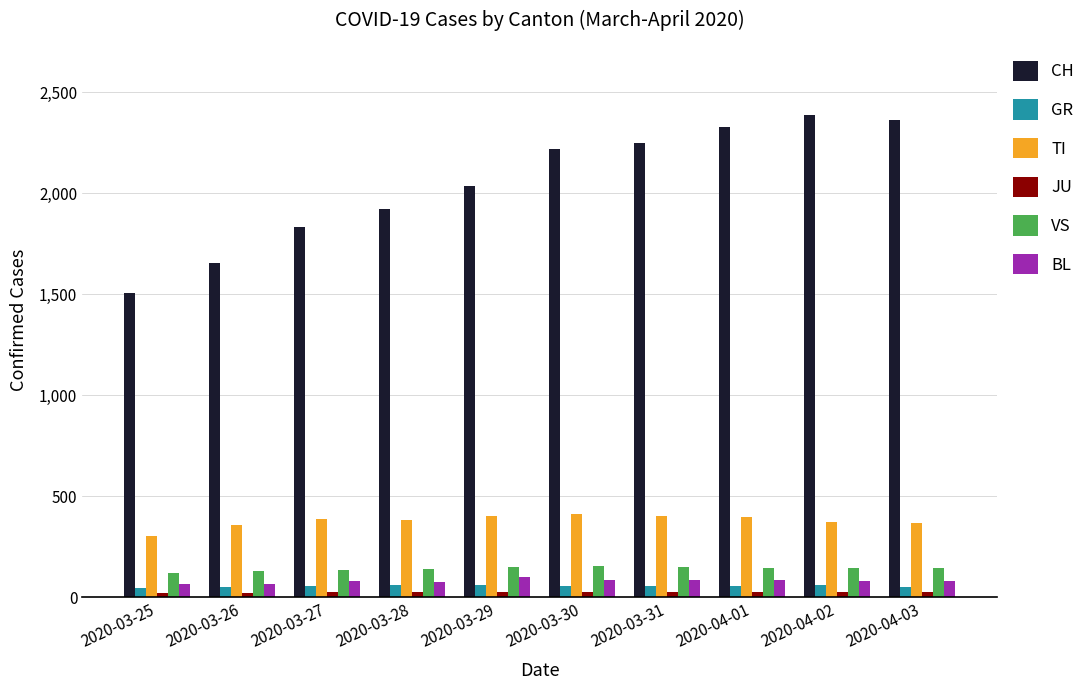

What position from the right is 2020-04-03?

1